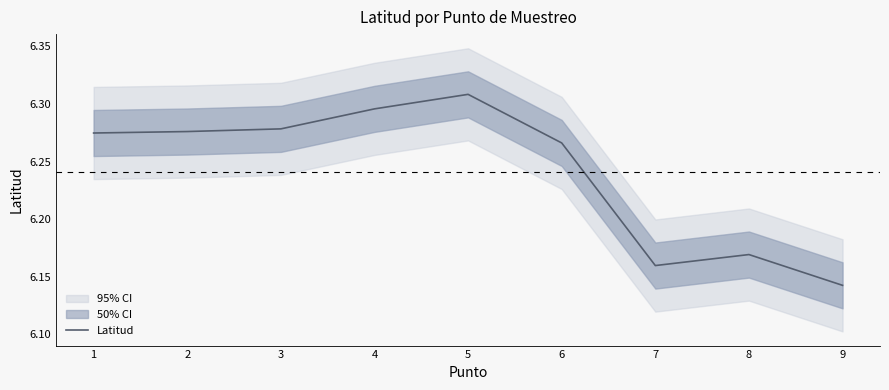

The value at 9 is 10.5. True or false?

False